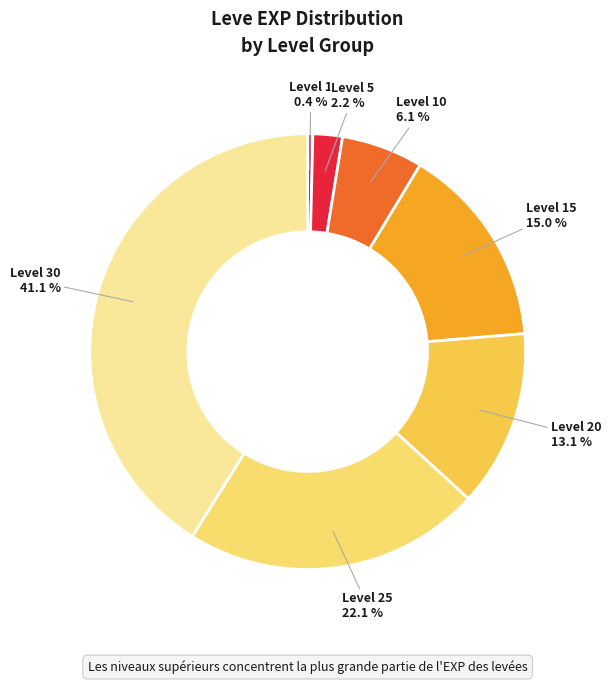

Does any single category account for the majority?

No